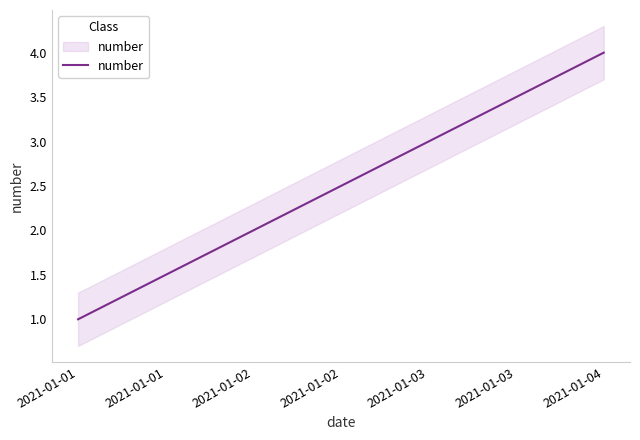

Between 2021-01-01 and 2021-01-02, which is larger?

2021-01-02